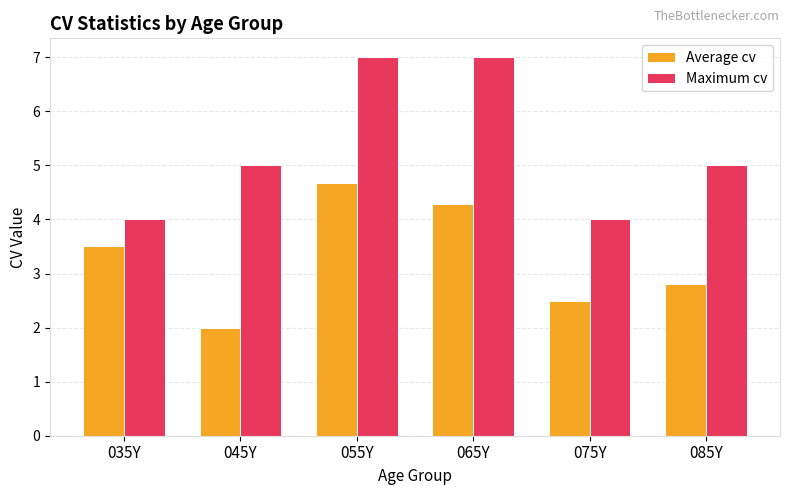

Reading right to left, transcribe all the data shown in this chart.

Average cv: 085Y=2.8	075Y=2.5	065Y=4.3	055Y=4.7	045Y=2.0	035Y=3.5
Maximum cv: 085Y=5.0	075Y=4.0	065Y=7.0	055Y=7.0	045Y=5.0	035Y=4.0